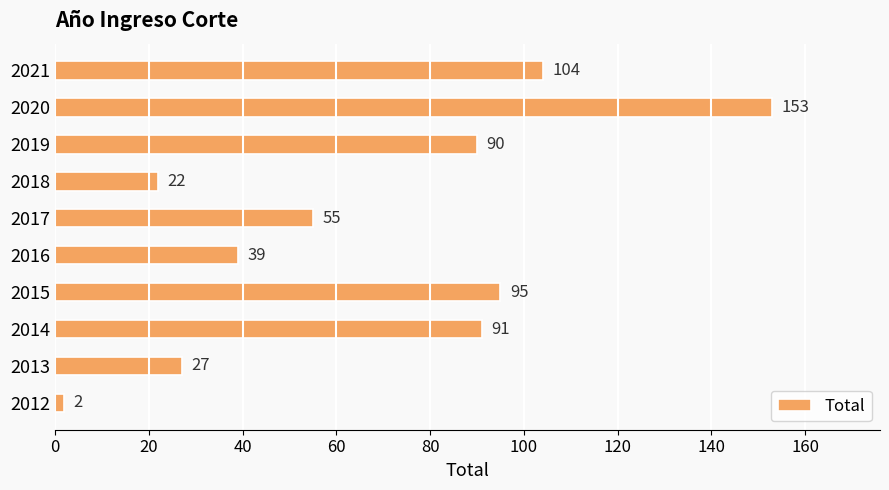

Are the bars horizontal?

Yes